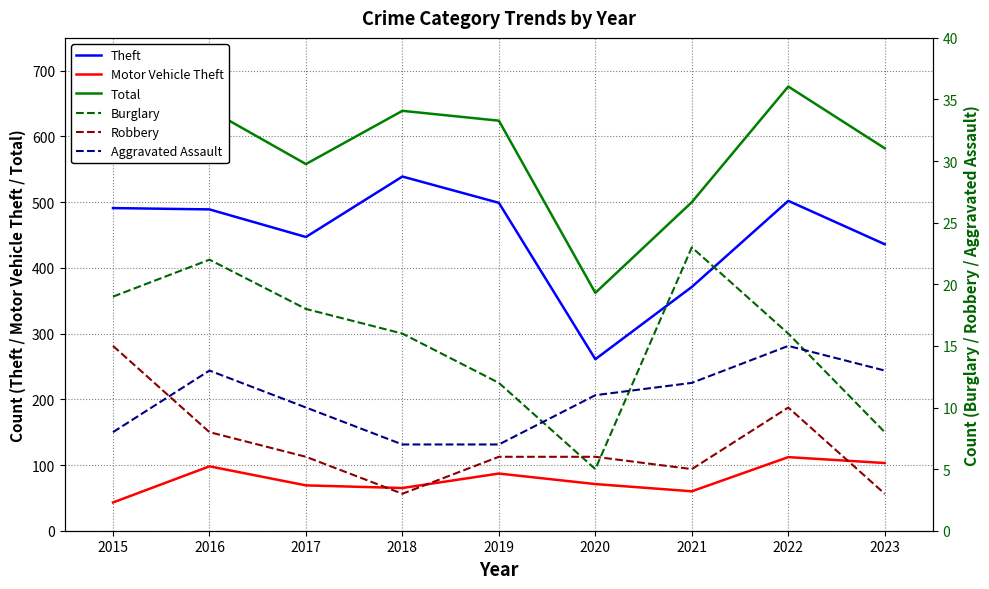

The value of Theft at 2015 is 491. True or false?

True